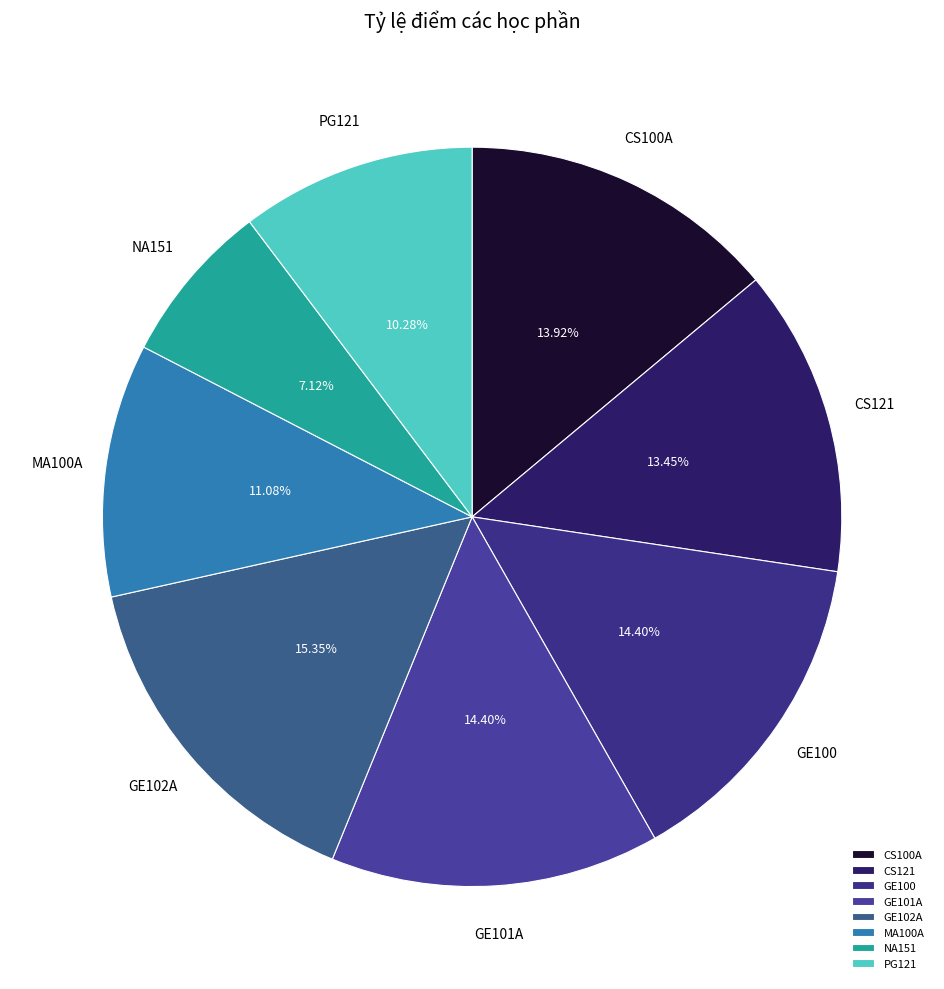

What is the ratio of the value at CS121 to the value at GE102A?

0.9